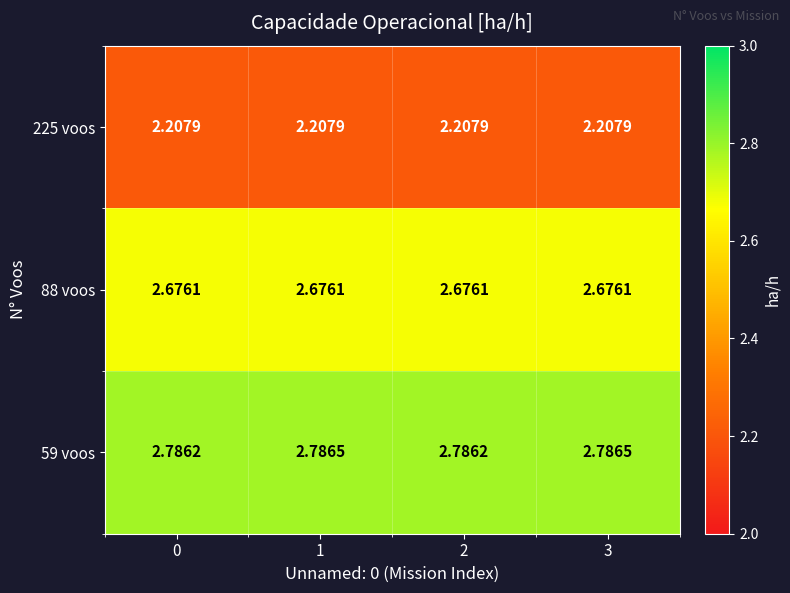

Is the value of 59 voos at 1 greater than the value of 88 voos at 0?

Yes